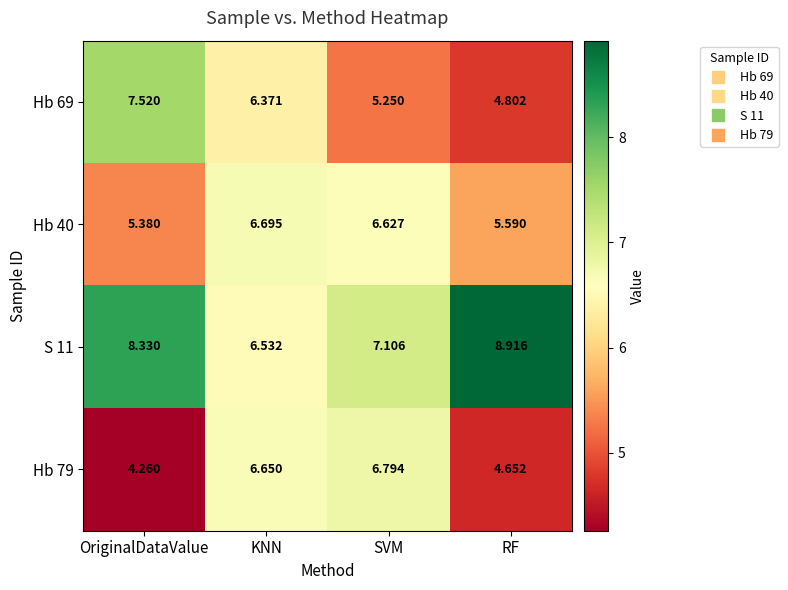

Count the number of categories in the chart.

4